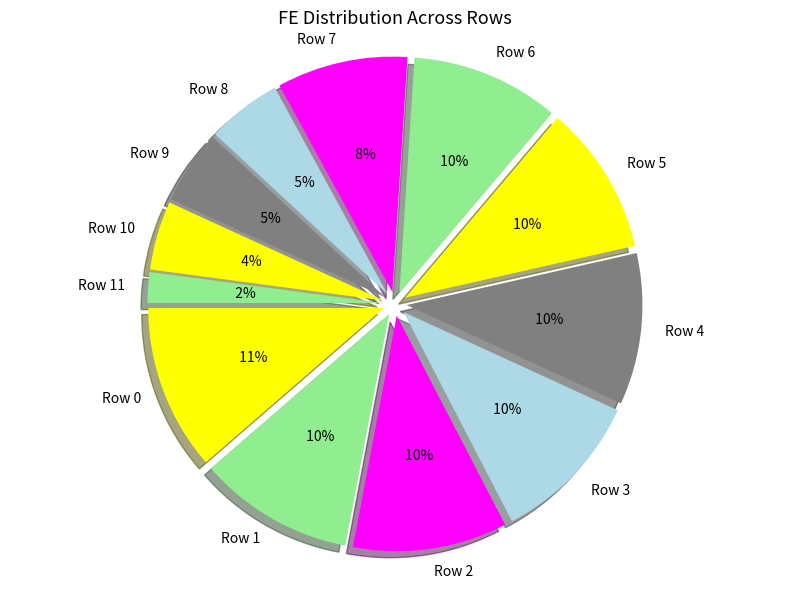

Combined, what portion of the pie is Row 7 and Row 9?

14.0%